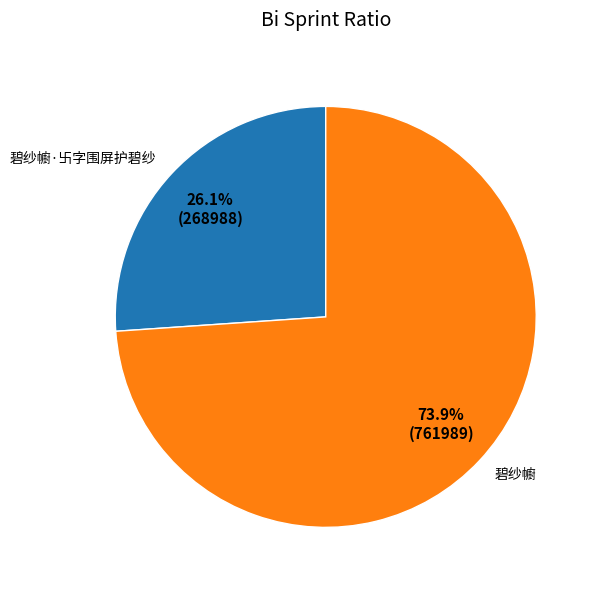

Which slice is the smallest?

碧纱幮·卐字围屏护碧纱